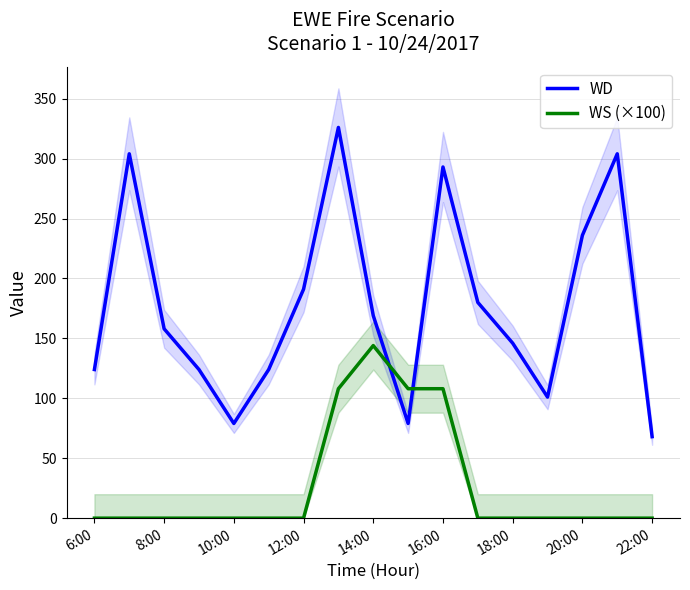

What is the difference between the maximum and second lowest values in the WS (×100) series?

144